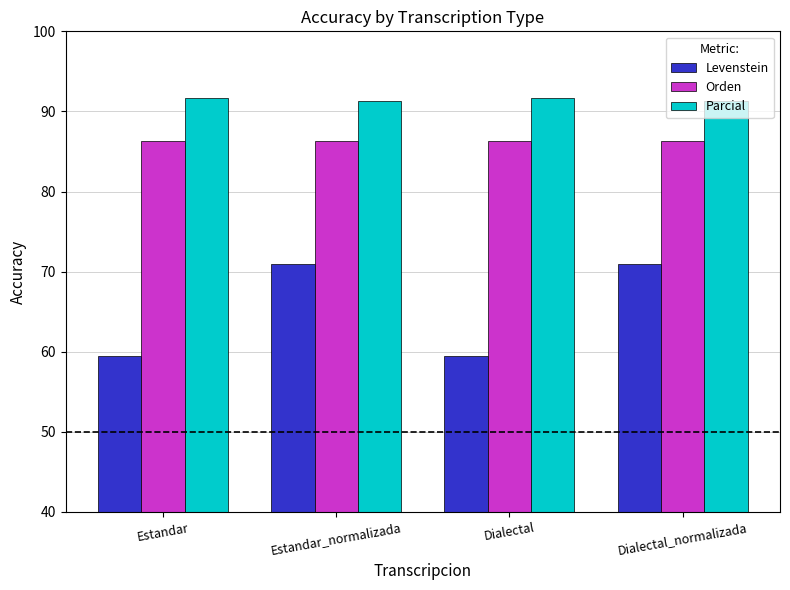

What is the label of the 4th bar from the left?

Dialectal_normalizada